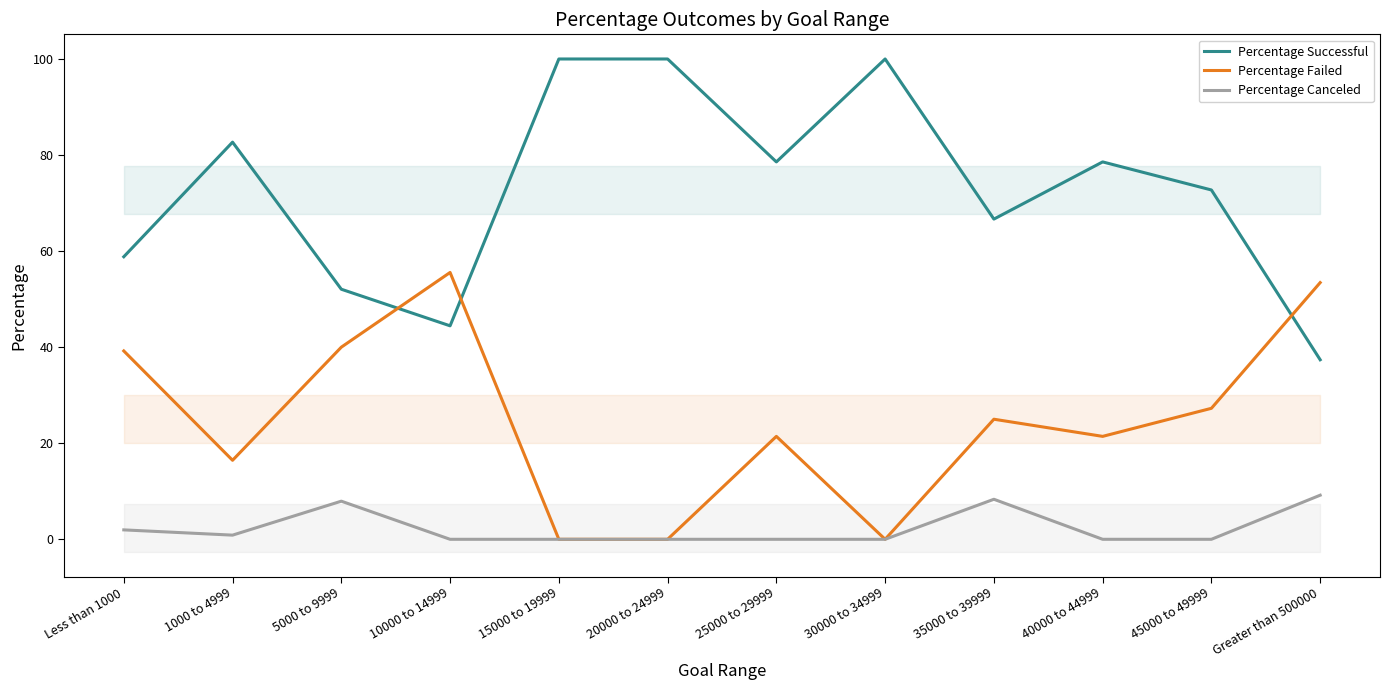

How many values in Percentage Canceled are above zero?

5